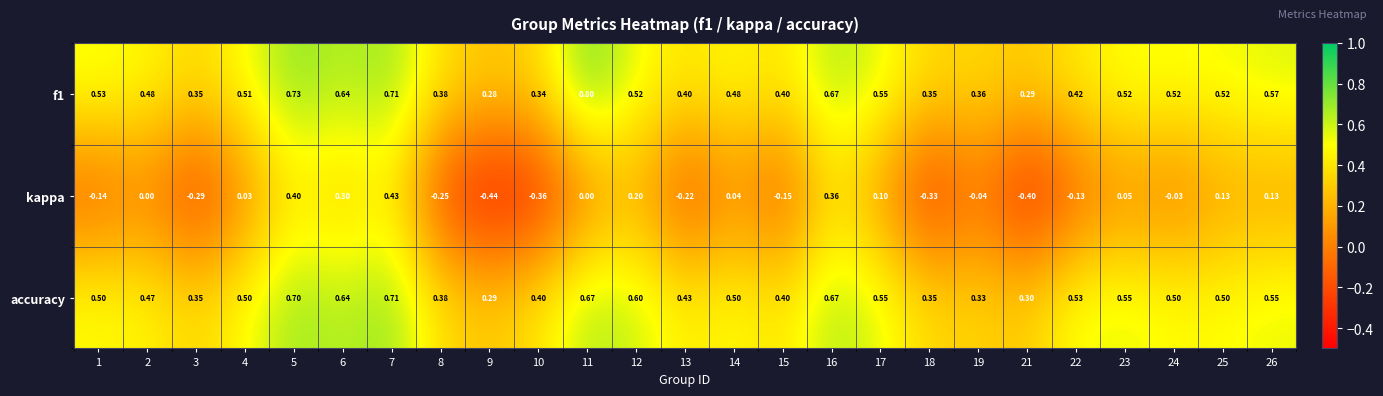

Which series changed the most between 6 and 13?

kappa